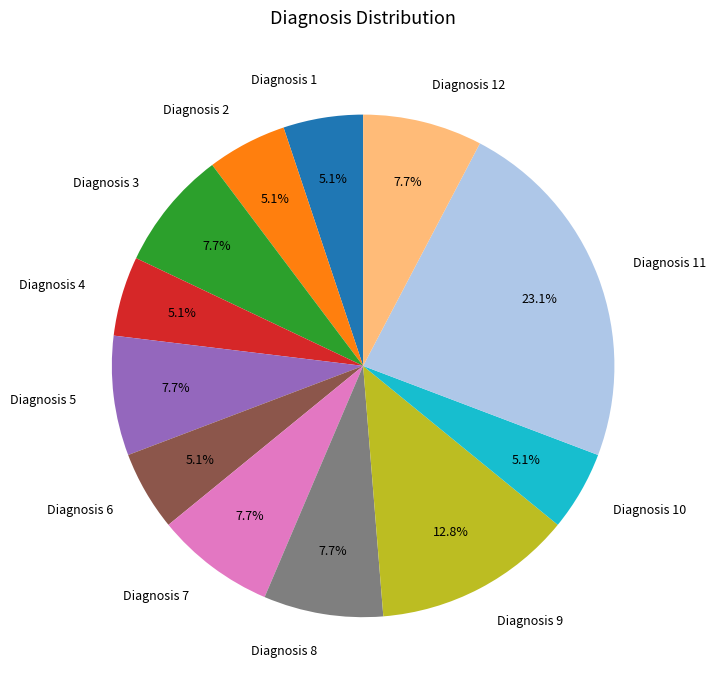

What percentage is the Diagnosis 9 slice, to the nearest percent?

13%